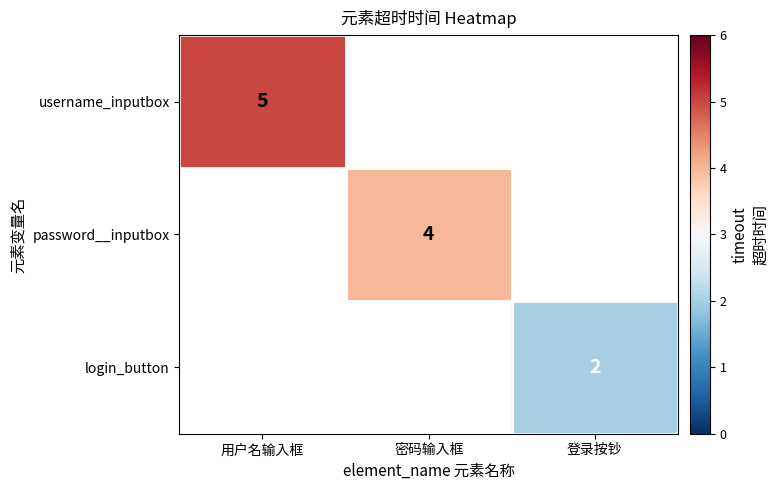

The password__inputbox series shows 4 at 密码输入框. True or false?

True